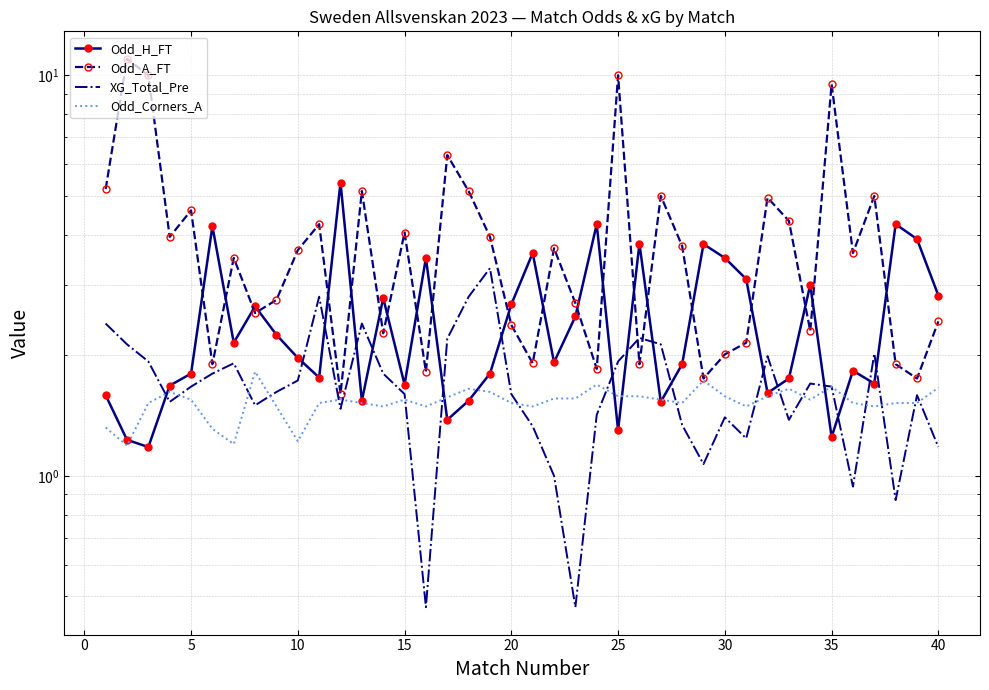

What is the difference between the second highest and minimum values in the XG_Total_Pre series?

2.3